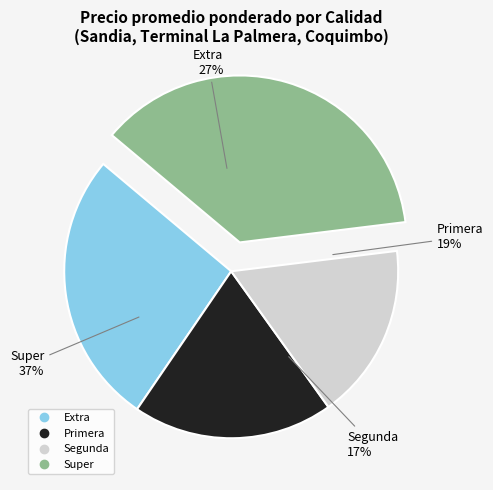

Is it true that Primera is 9% of the pie?

False